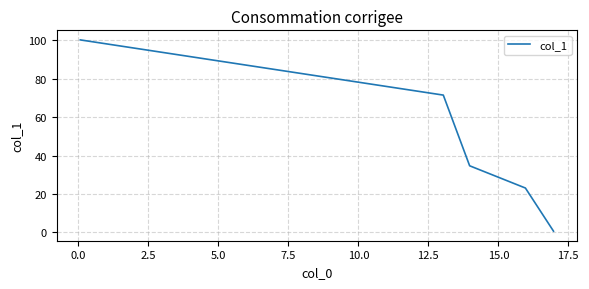

What is the maximum value shown in the chart?

100.2